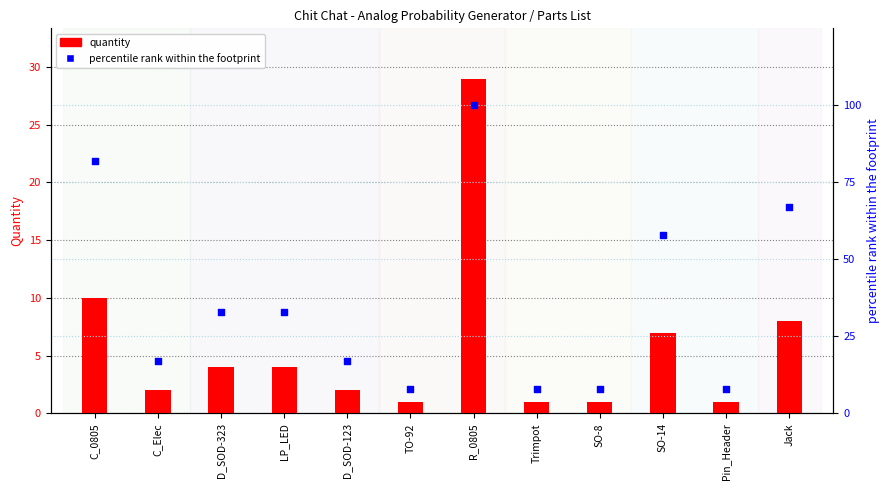

Is the value of percentile rank within the footprint at R_0805 greater than the value of quantity at C_0805?

Yes